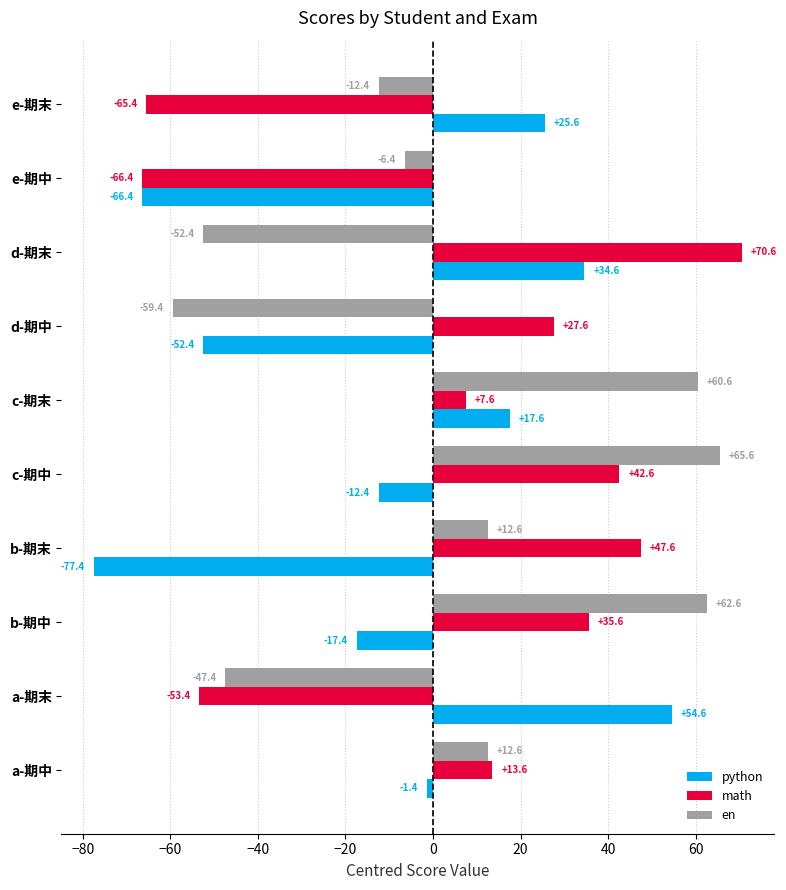

What are all the series names shown in the legend?

python, math, en